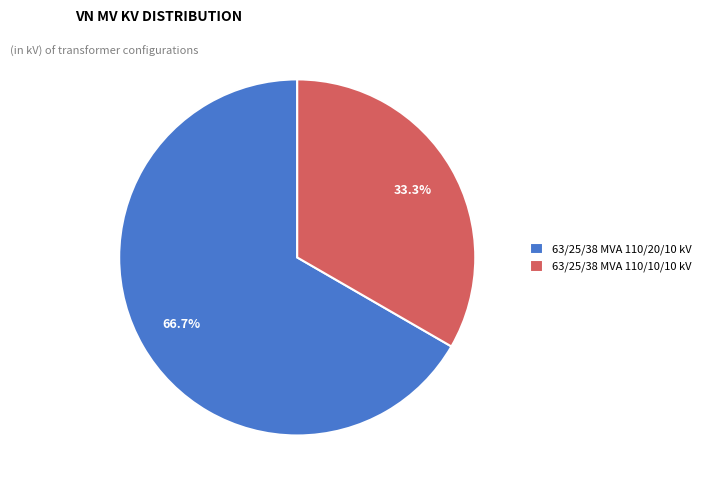

To the nearest percent, what percentage of the pie is 63/25/38 MVA 110/10/10 kV?

33%